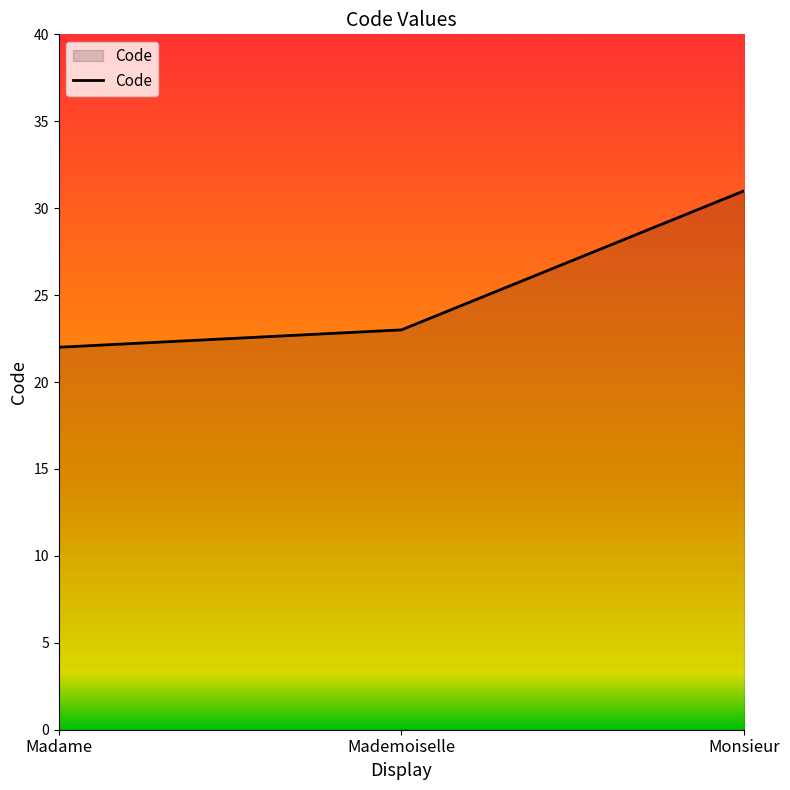

Which label corresponds to the smallest value in the chart?

Madame